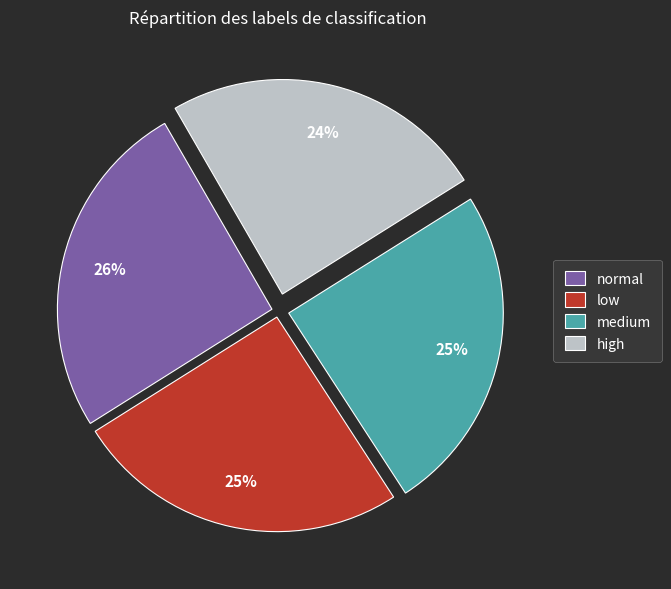

What percentage is the high slice, to the nearest percent?

24%